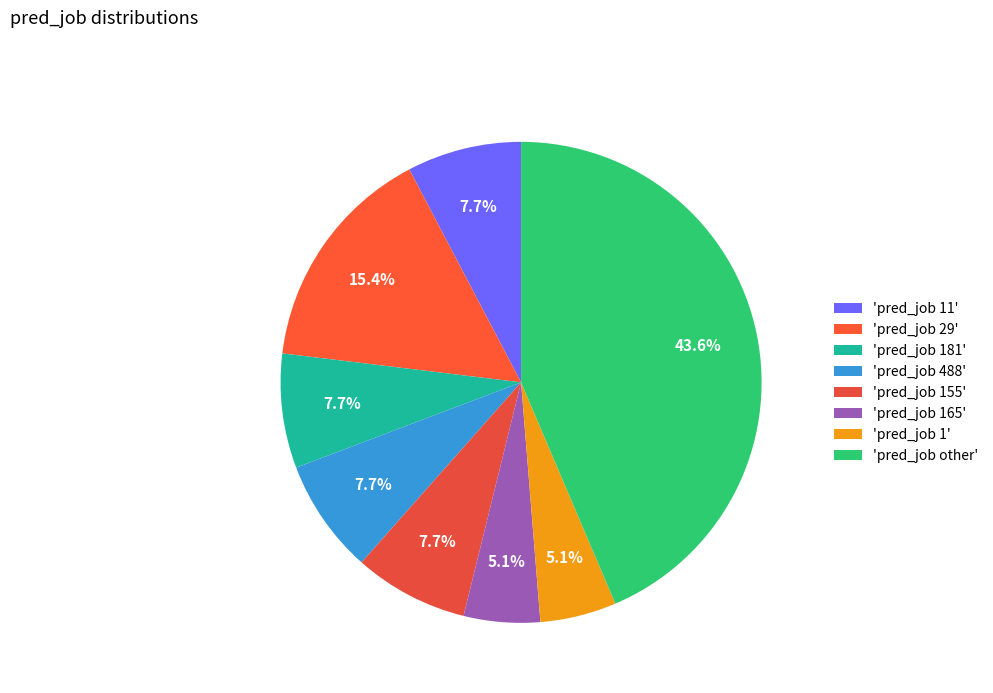

What is the smallest slice in the pie chart?

pred_job 165